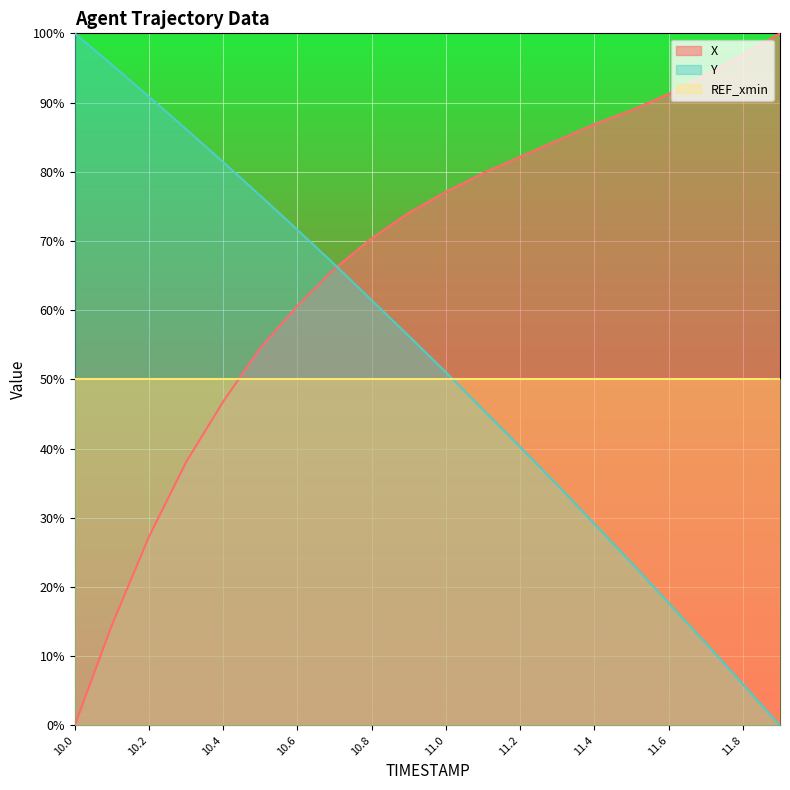

Which series has the widest spread of values?

X